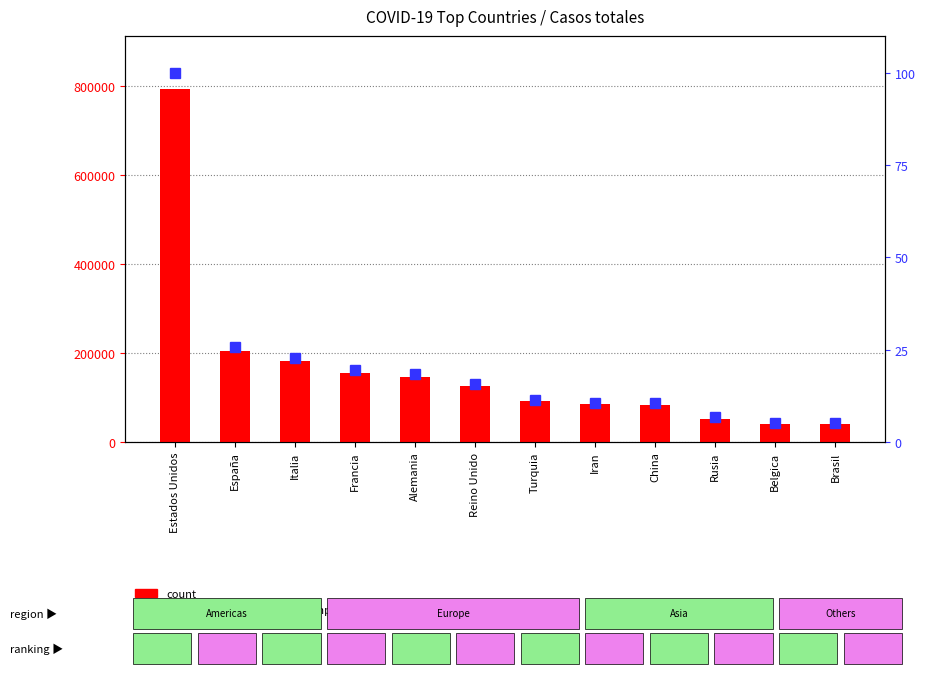

Reading left to right, what are all the values shown in this chart?

count: 792938.0	204178.0	181228.0	155383.0	147065.0	124743.0	90980.0	84802.0	82758.0	52763.0	40956.0	40814.0
percentile rank within the sample: 100.0	25.7	22.9	19.6	18.5	15.7	11.5	10.7	10.4	6.7	5.2	5.1